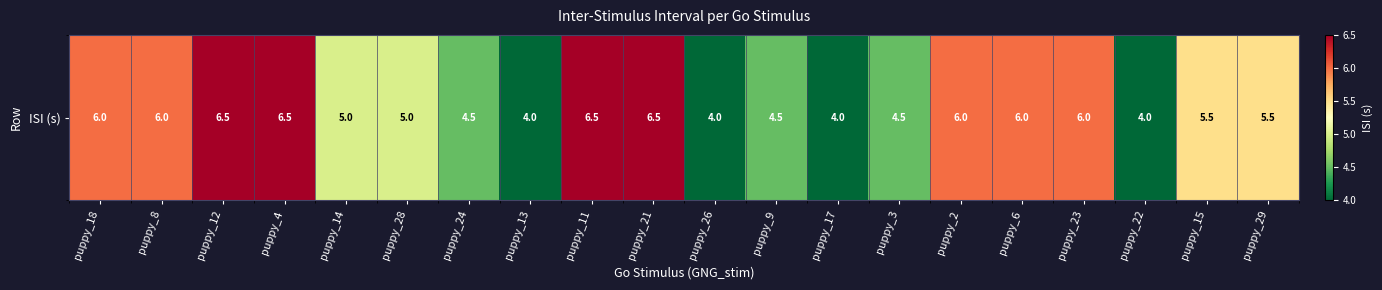

Where does the data first go above 5?

puppy_18